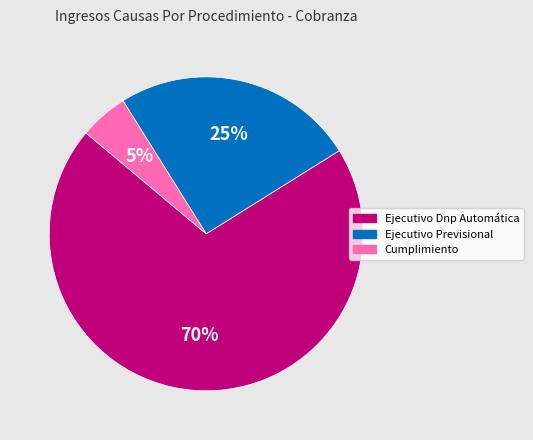

Between Ejecutivo Dnp Automática and Ejecutivo Previsional, which is larger?

Ejecutivo Dnp Automática